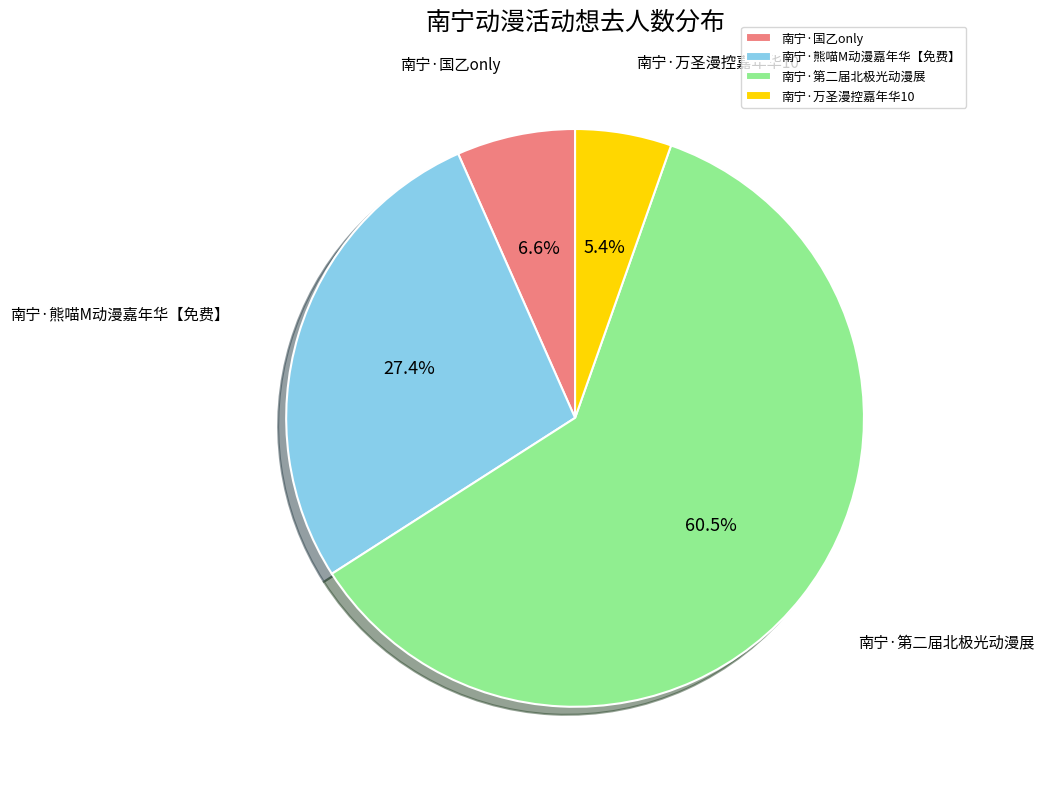

Which category has the smallest portion of the pie?

南宁·万圣漫控嘉年华10